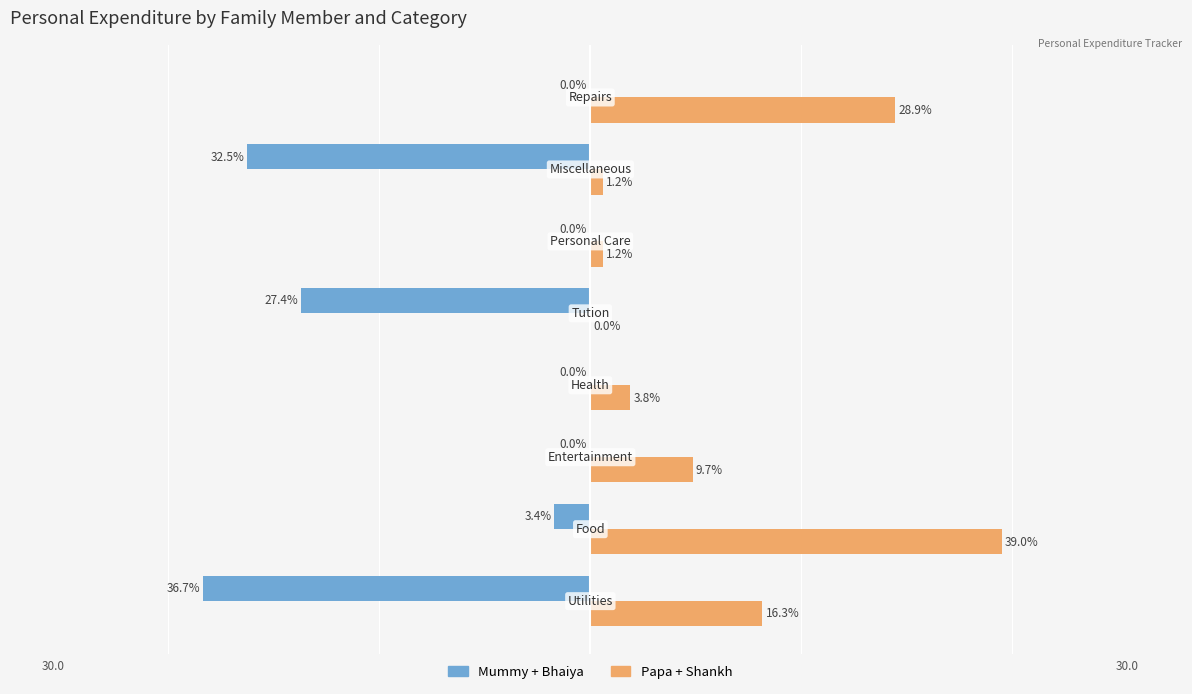

Which series has the largest total across all categories?

Papa + Shankh